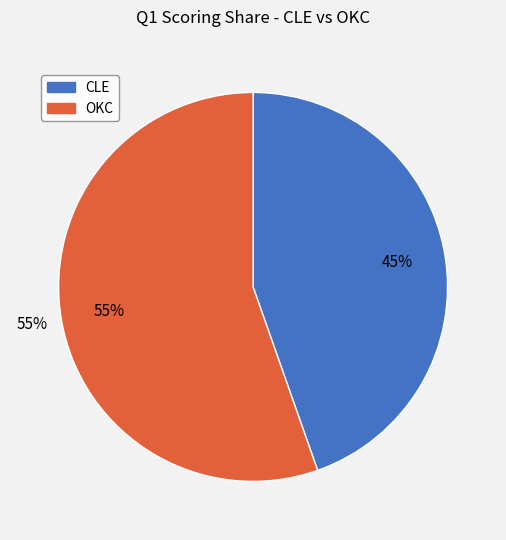

To the nearest percent, what is the combined percentage of OKC and CLE?

100%